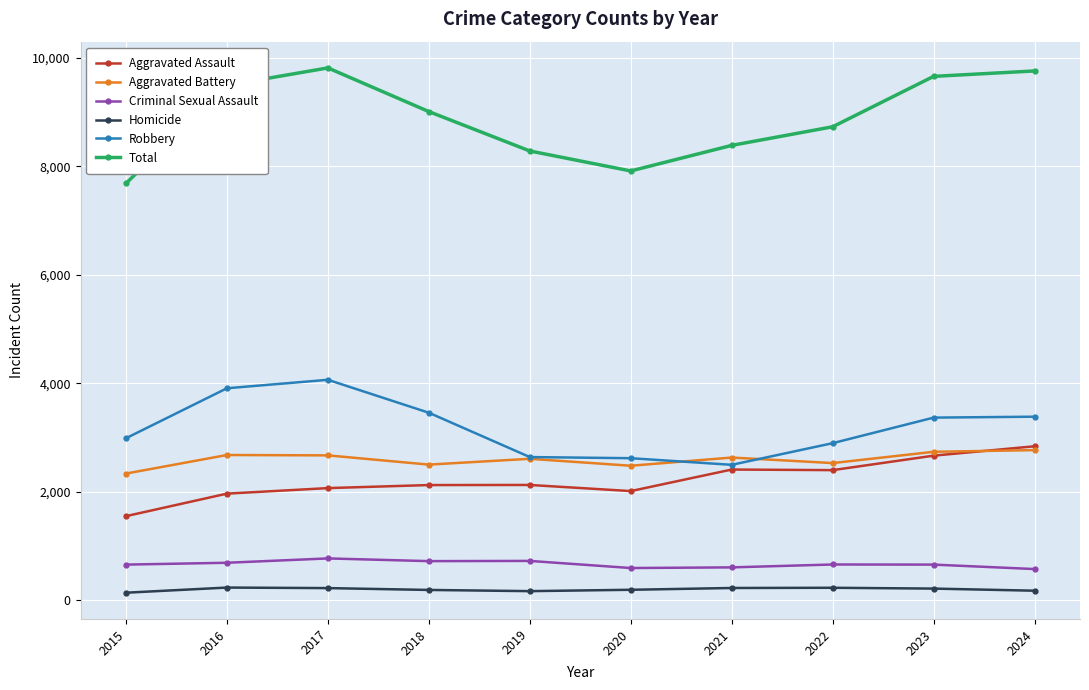

The Total series shows 13611 at 2016. True or false?

False